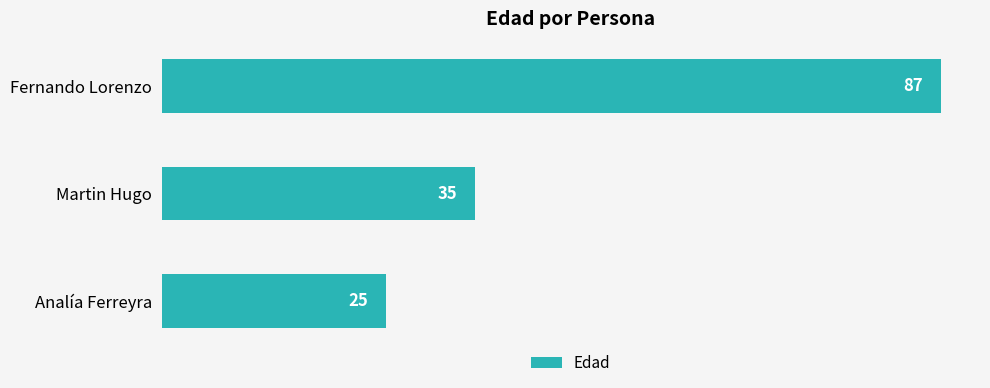

How many data points are less than 35?

1